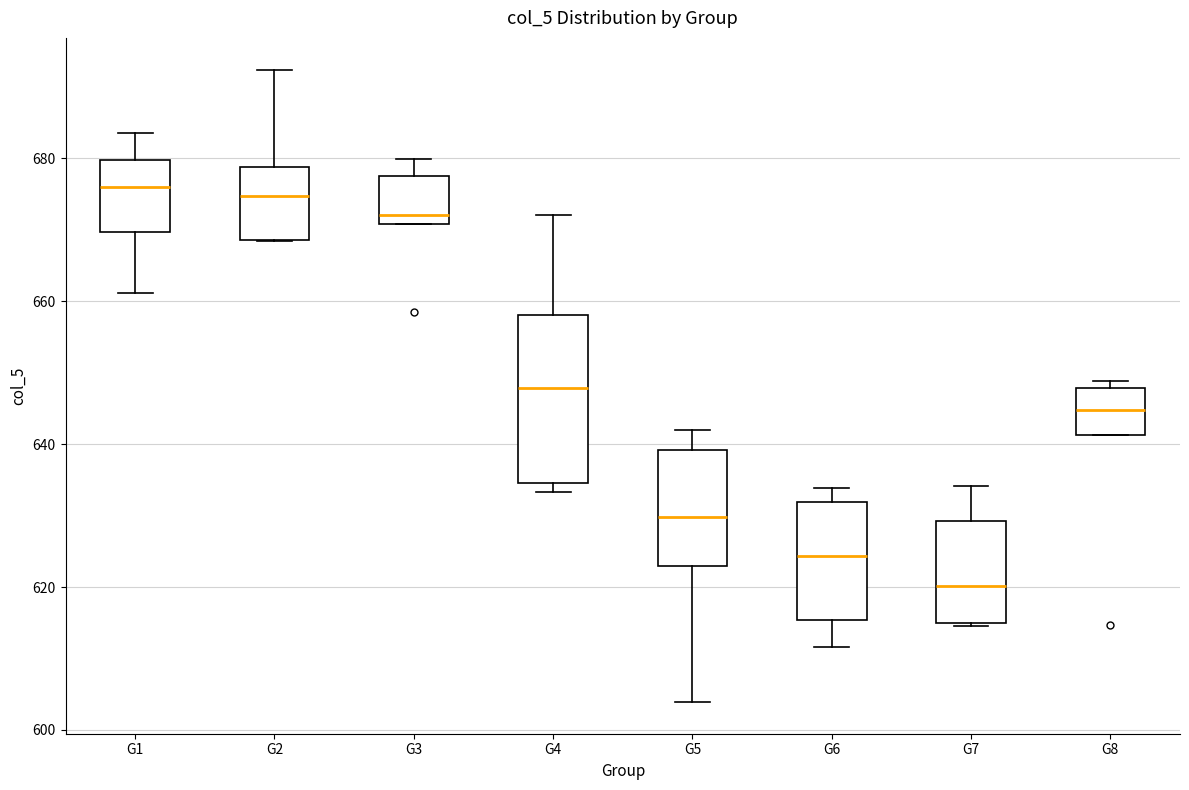

Comparing the boxes themselves (not the whiskers), which one is the tallest?

G4